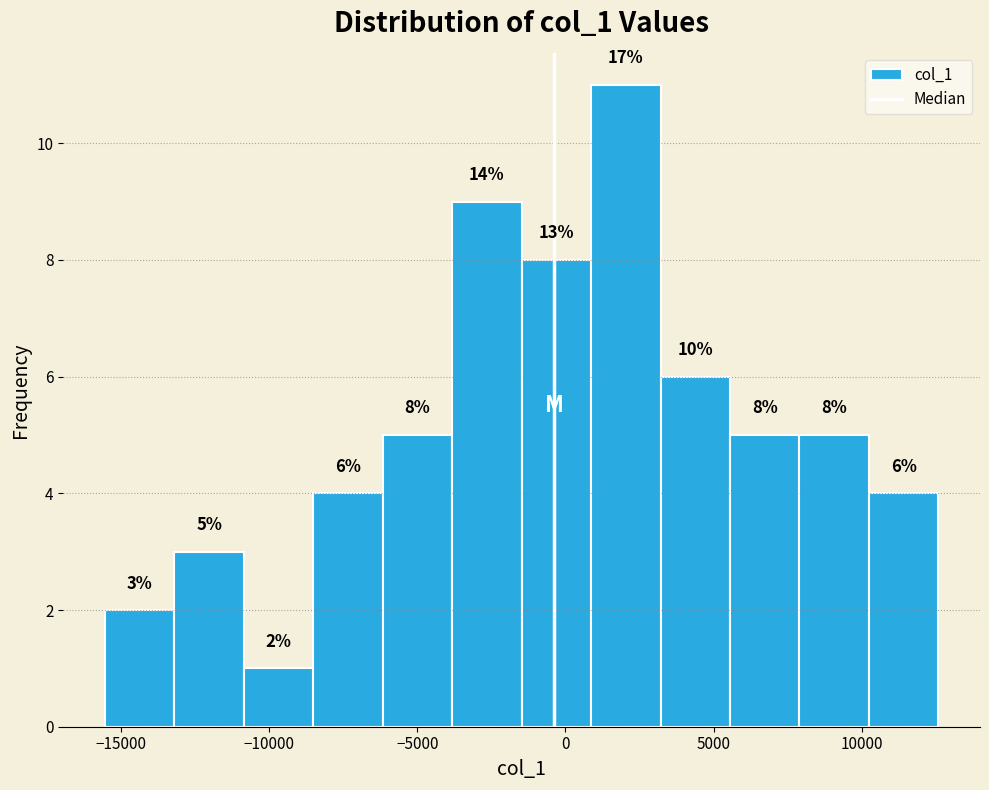

Over which range of the x-axis is the bar tallest?

1000 to 3000